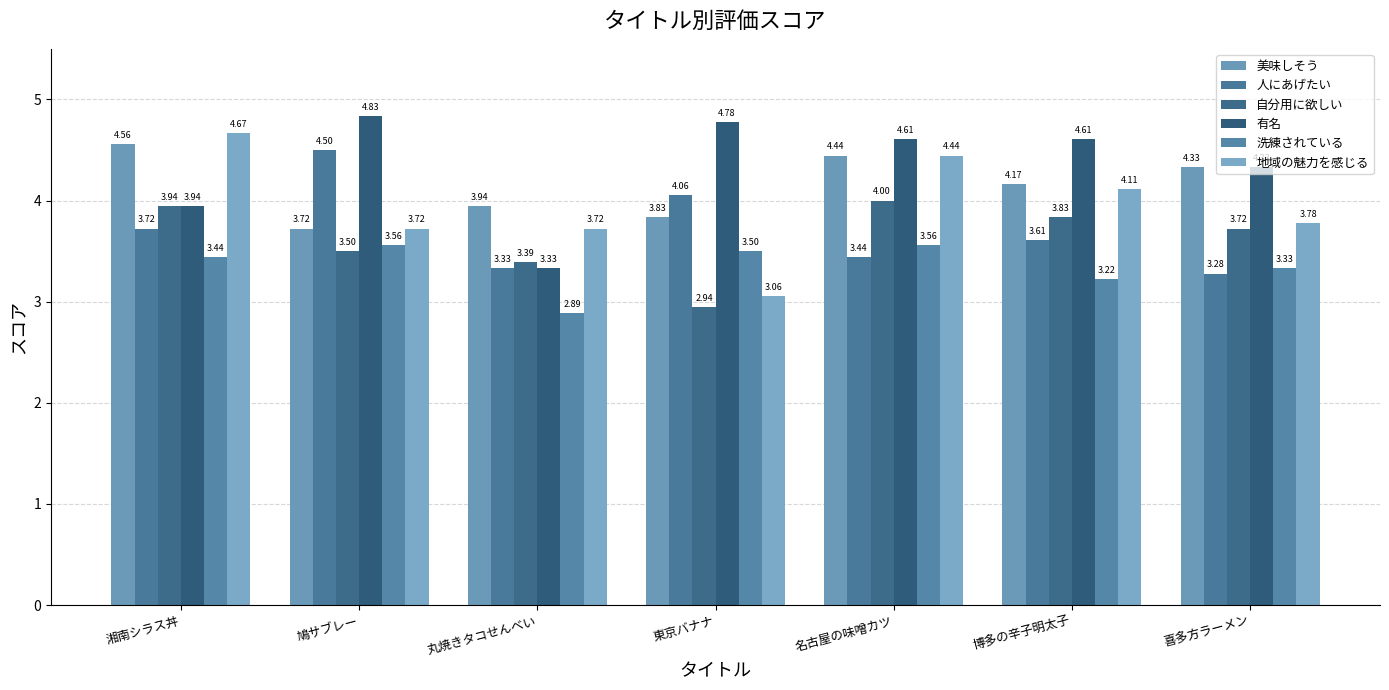

Which series has the widest spread of values?

地域の魅力を感じる